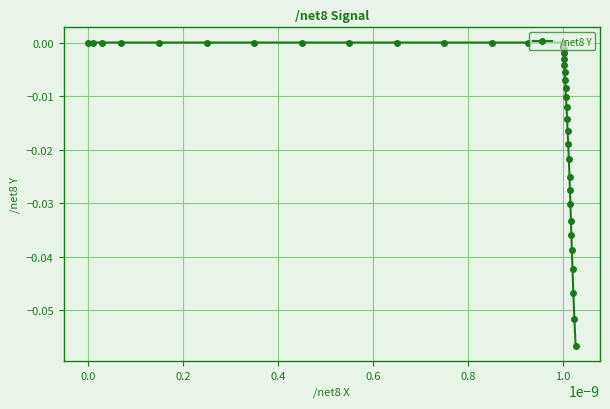

What is the sum of all values?

-0.5